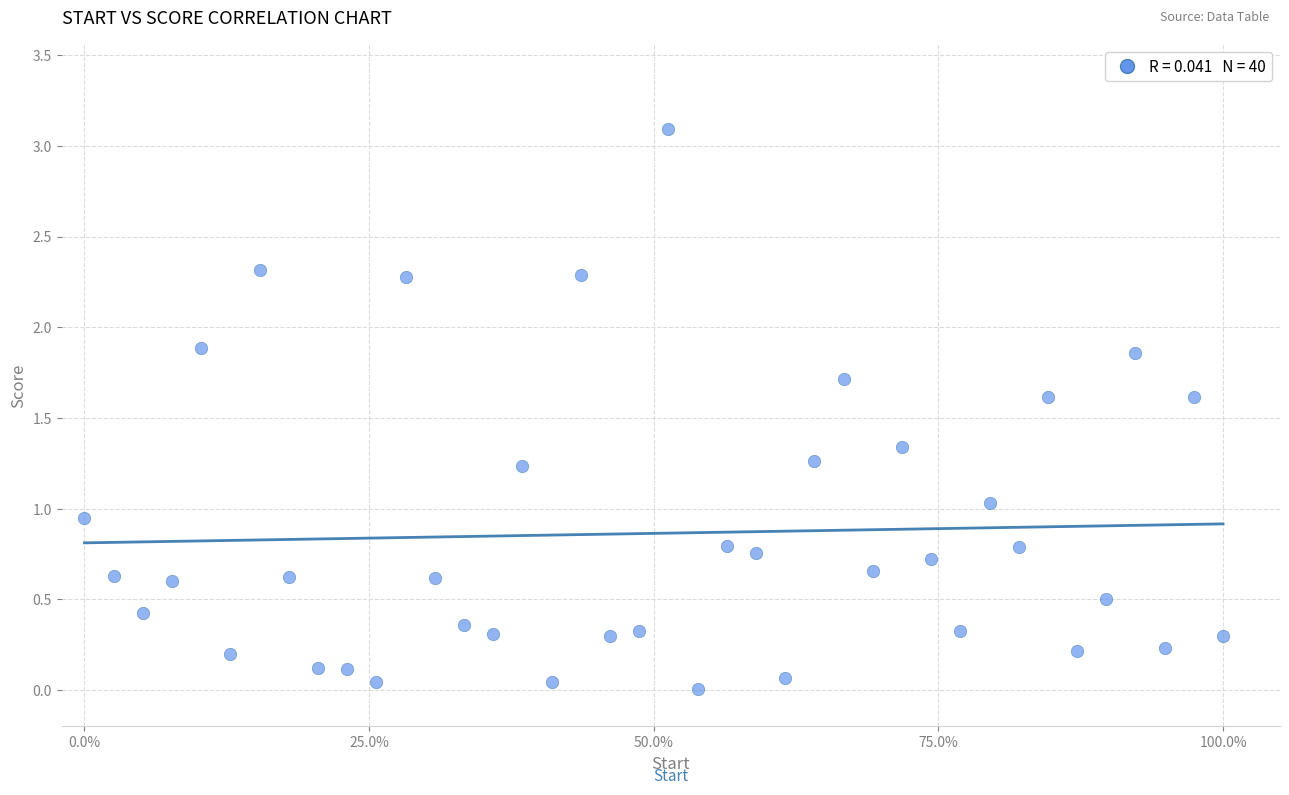

What is the range of Y values (max minus min)?

3.1